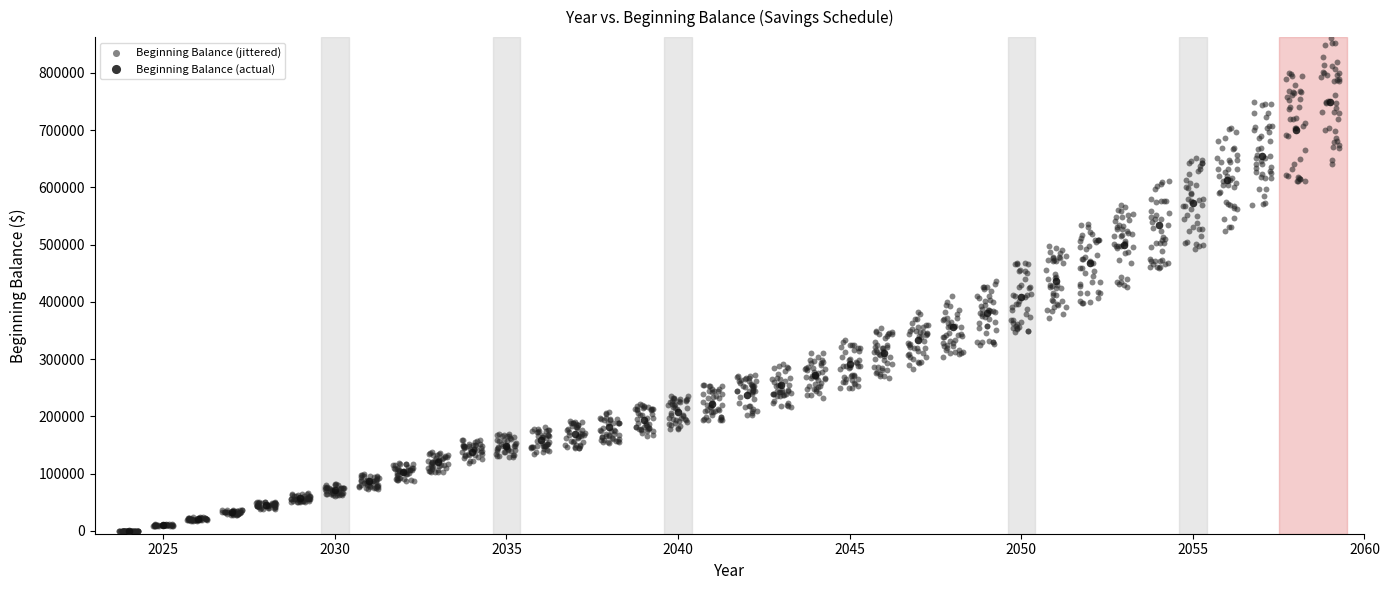

Which series has the largest Y range (max minus min)?

Beginning Balance (jittered)